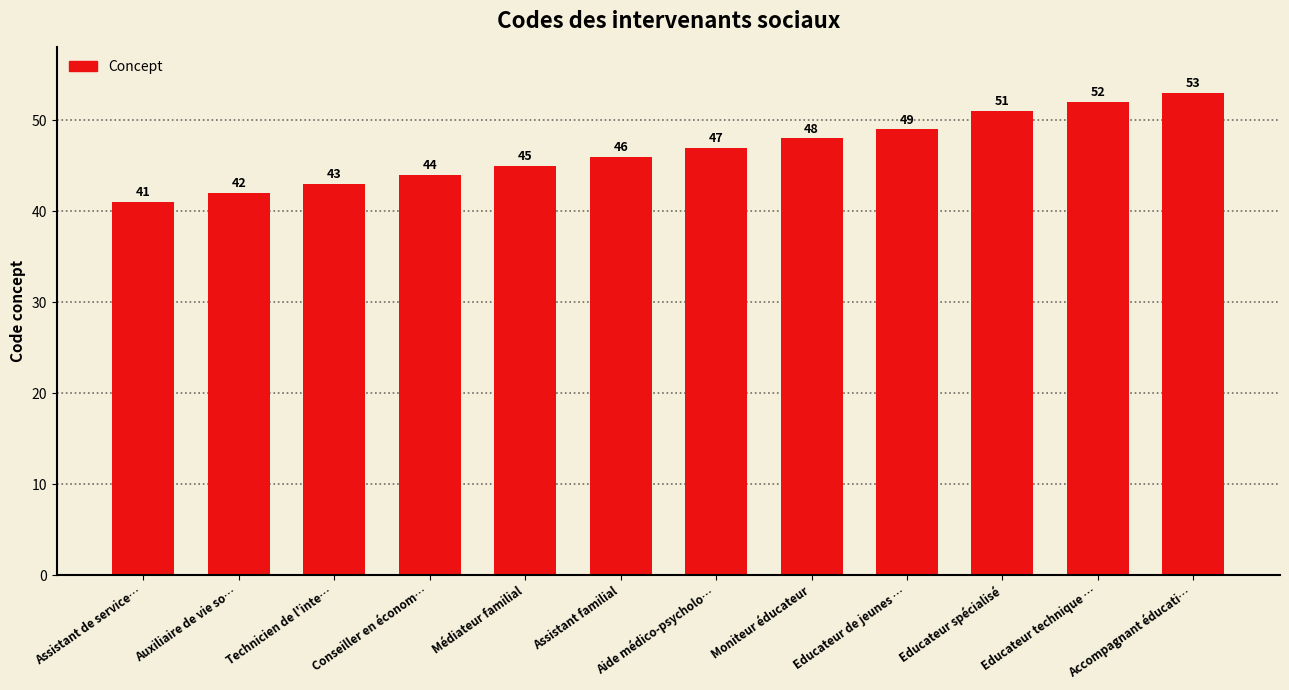

Where is the data nearest to the value 47?

Aide médico-psycholo…